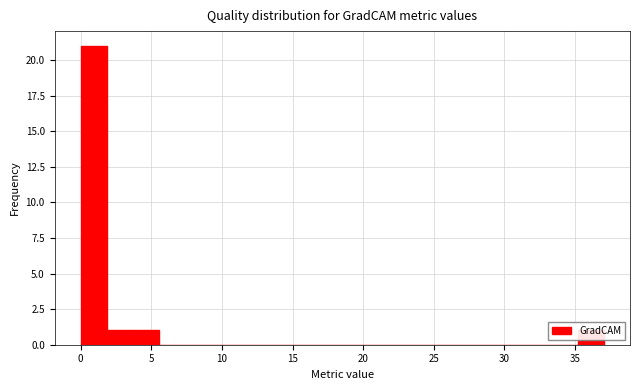

Around what value on the x-axis is the tallest bar? Give the approximate position of its centre, as read against the axis.

1.0